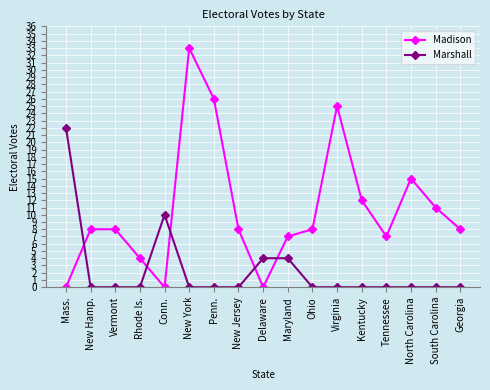

The Madison series shows 3 at New Jersey. True or false?

False